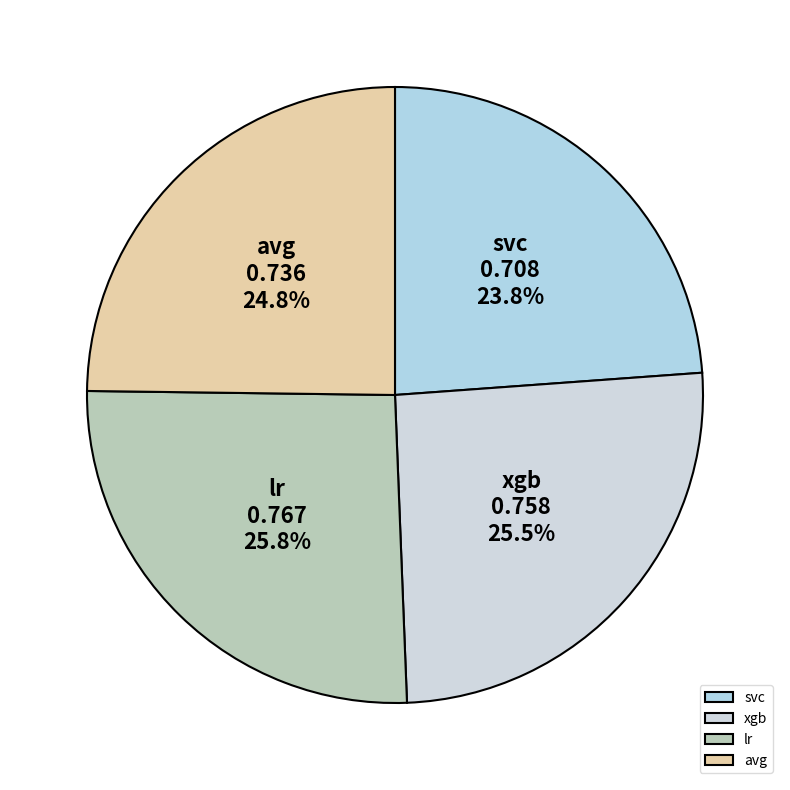

To the nearest percent, what is the difference between the largest and smallest slice percentages?

2%